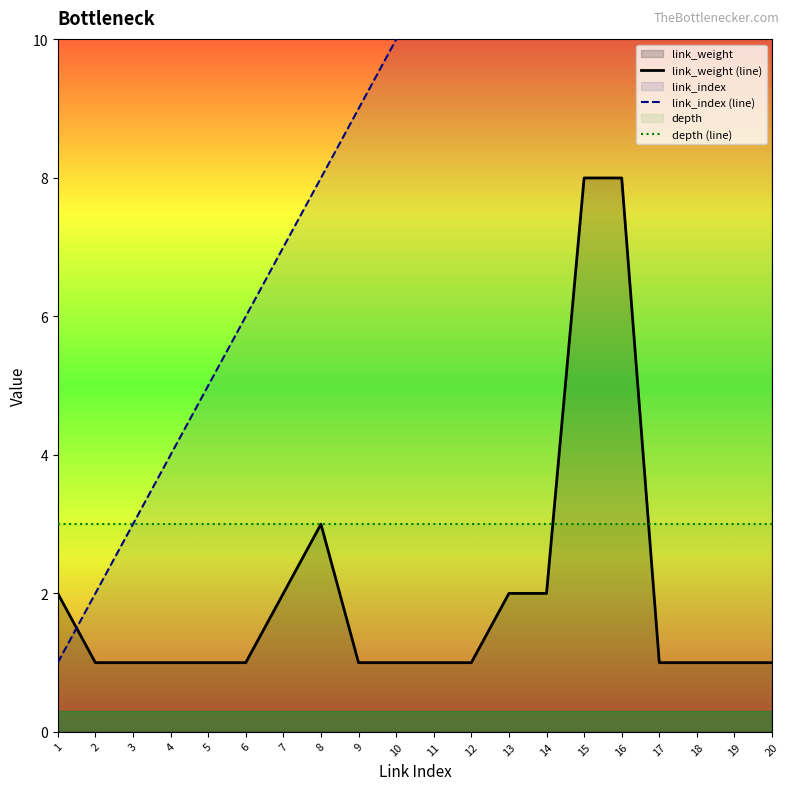

What is the value of the link_weight (line) point at the 12th from the left?

1